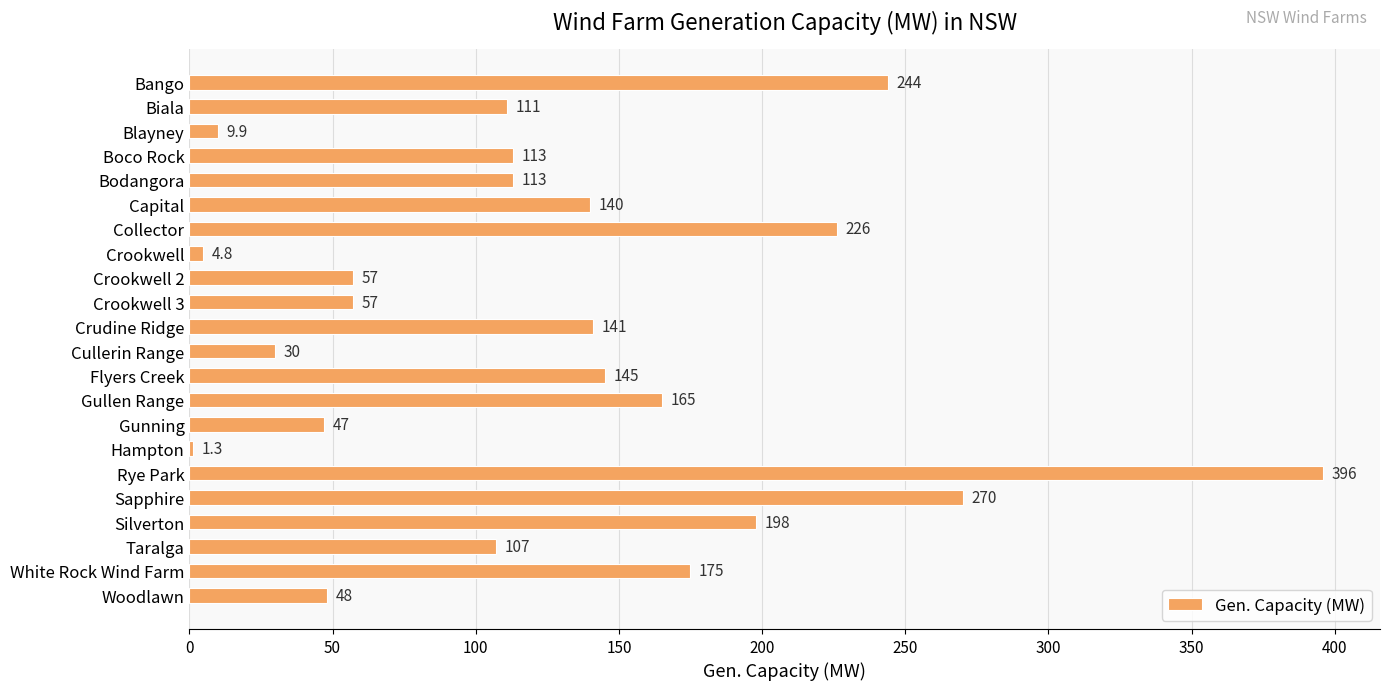

What is the maximum value shown in the chart?

396.0